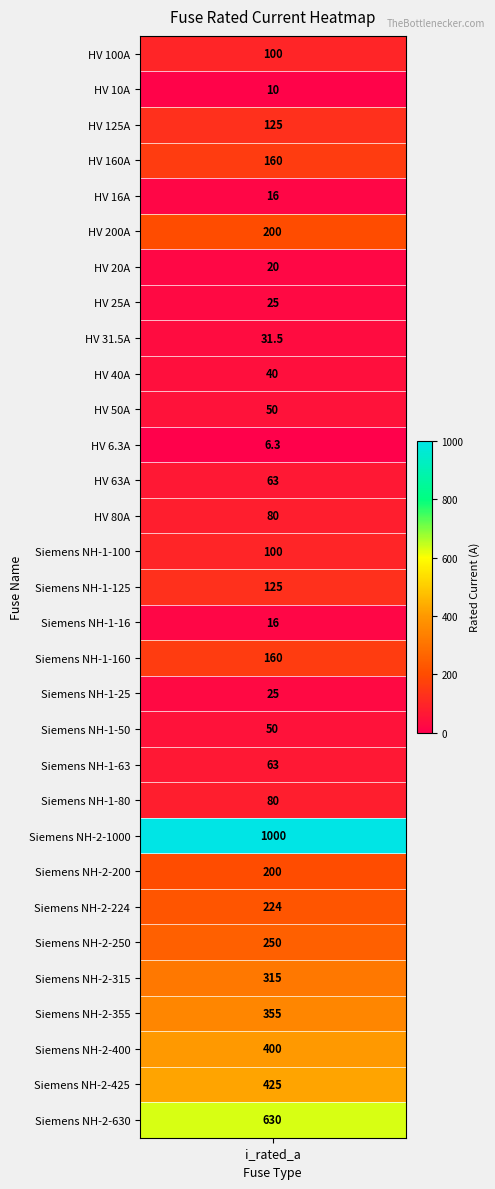

What is the difference between the maximum and minimum values?

993.7